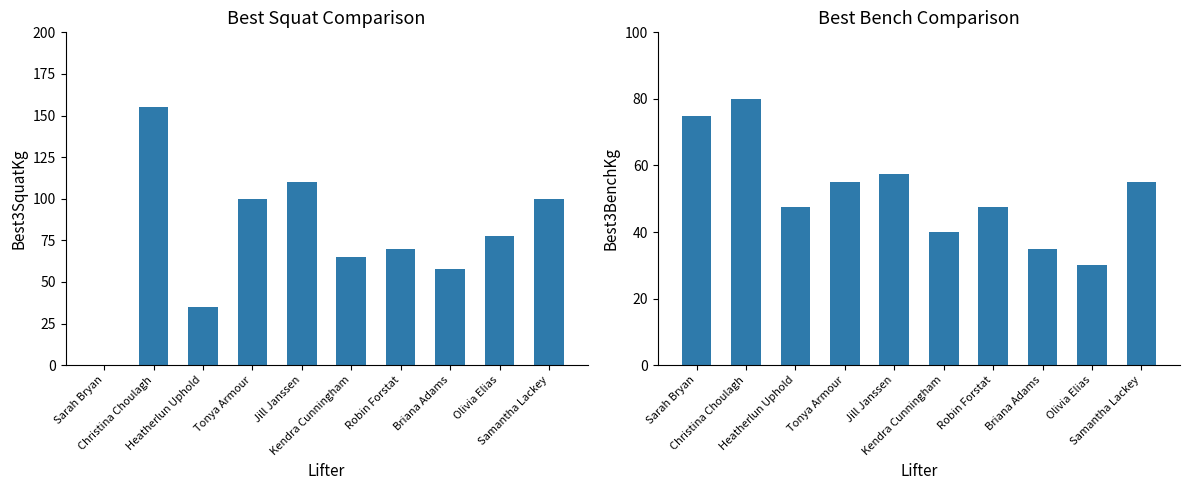

Which category has the highest value across all series?

Christina Choulagh